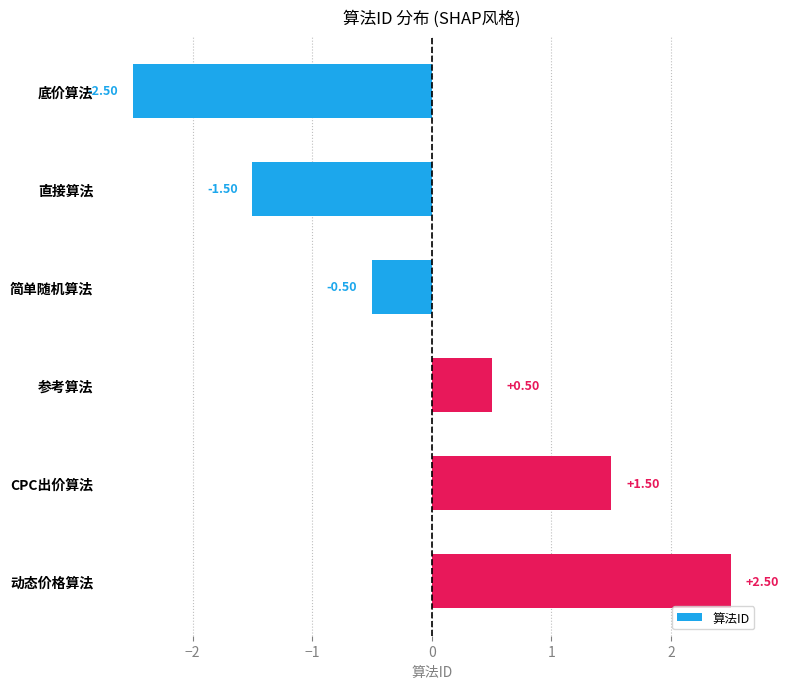

What is the change in value from 简单随机算法 to 参考算法?

+1.0